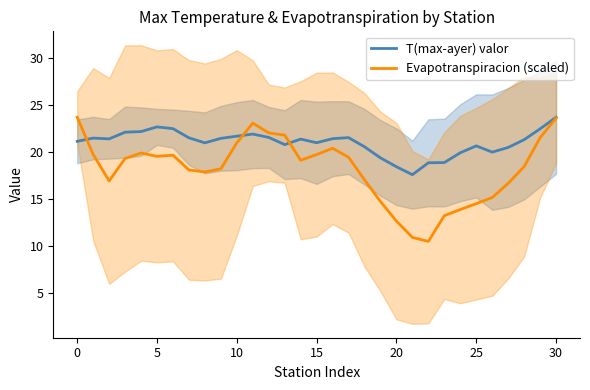

What is the difference between the highest and lowest values at 16?

1.0